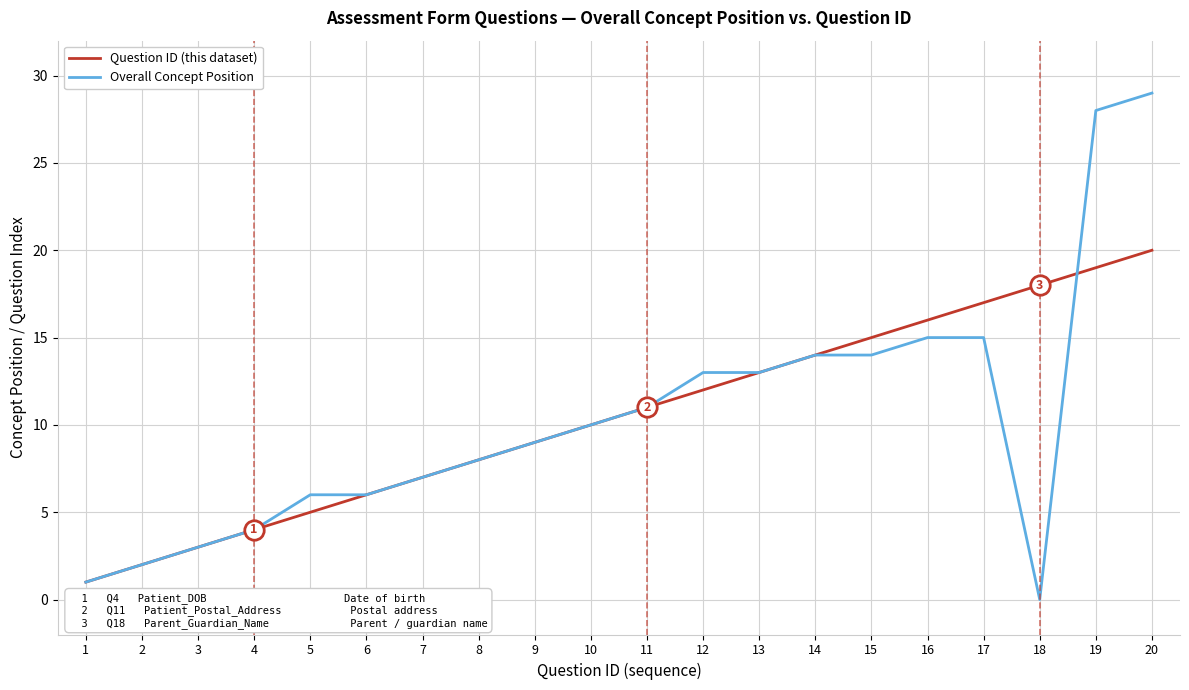

At which category is the sum across all series the highest?

20